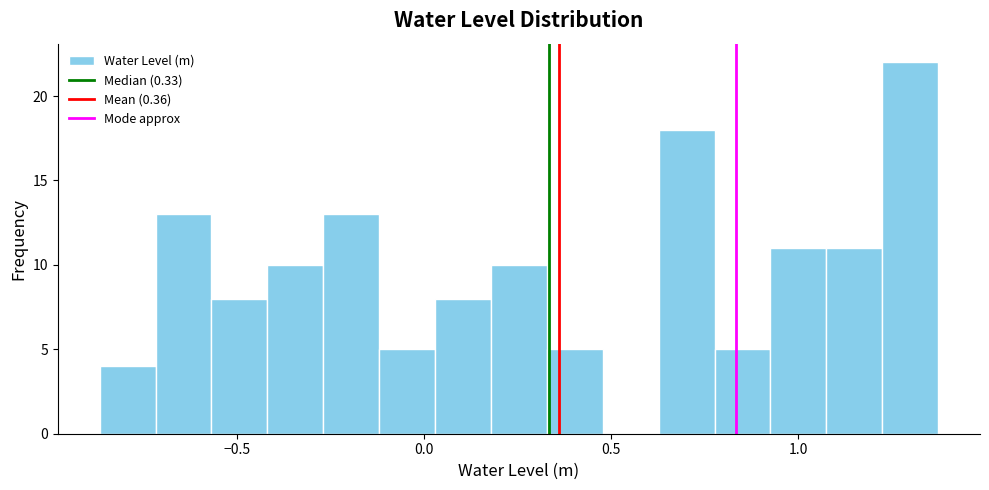

Read against the x-axis, roughly where is the centre of the tallest bar?

1.30